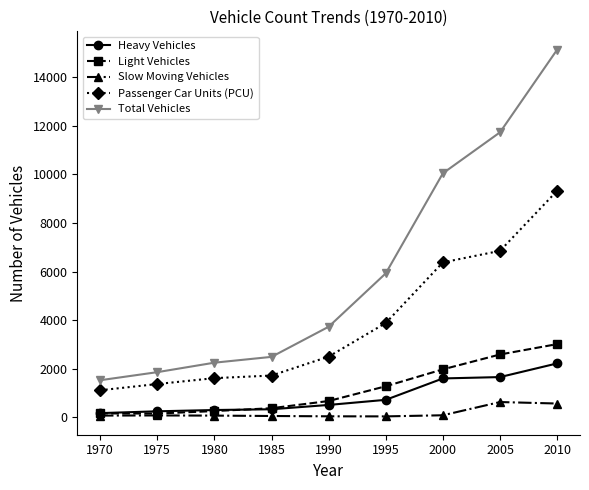

What are all the series names shown in the legend?

Heavy Vehicles, Light Vehicles, Slow Moving Vehicles, Passenger Car Units (PCU), Total Vehicles